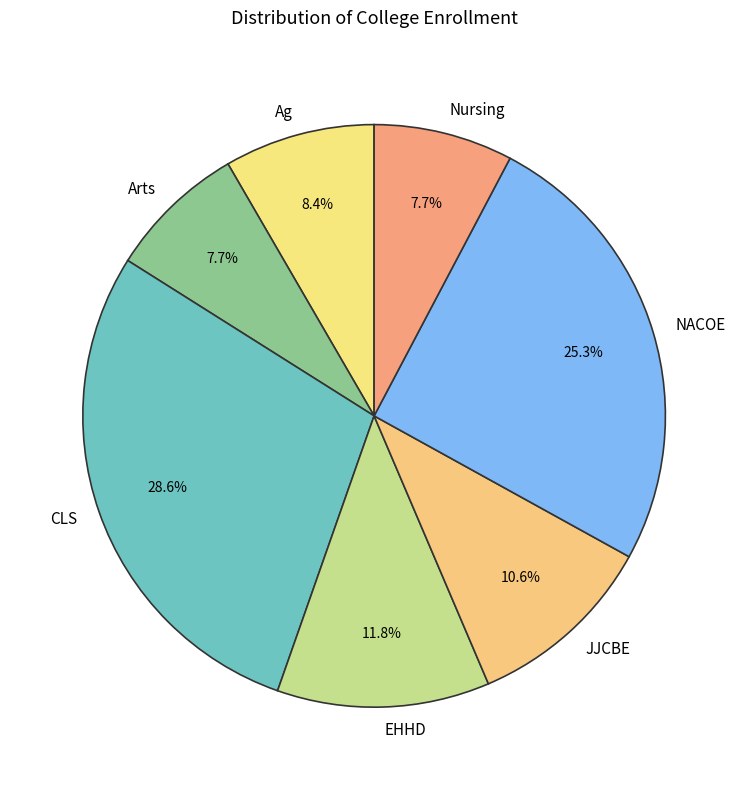

Between Nursing and Ag, which is larger?

Ag